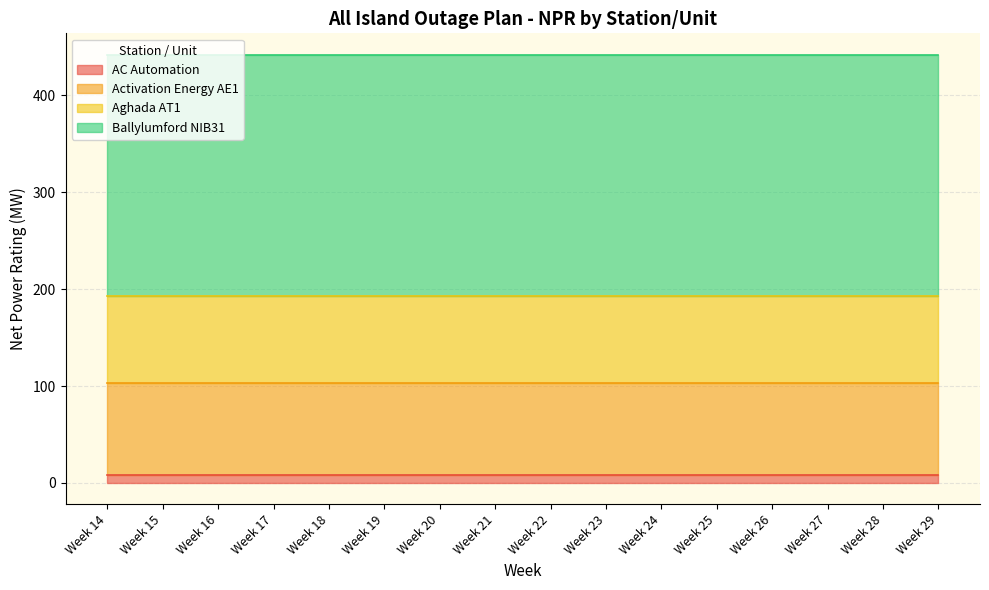

Which category has the highest value across all series?

Week 14